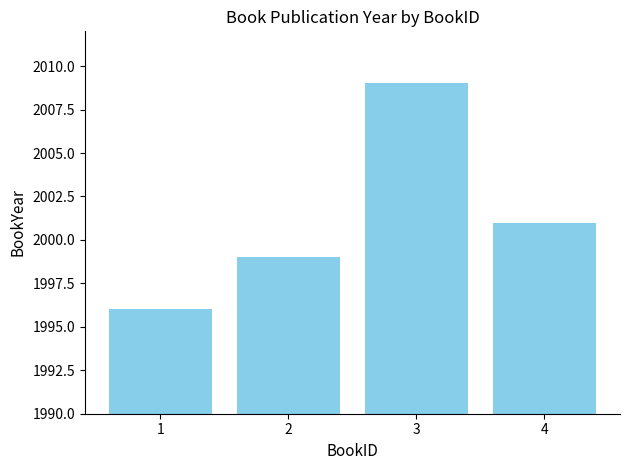

The value at 1 is 3062. True or false?

False